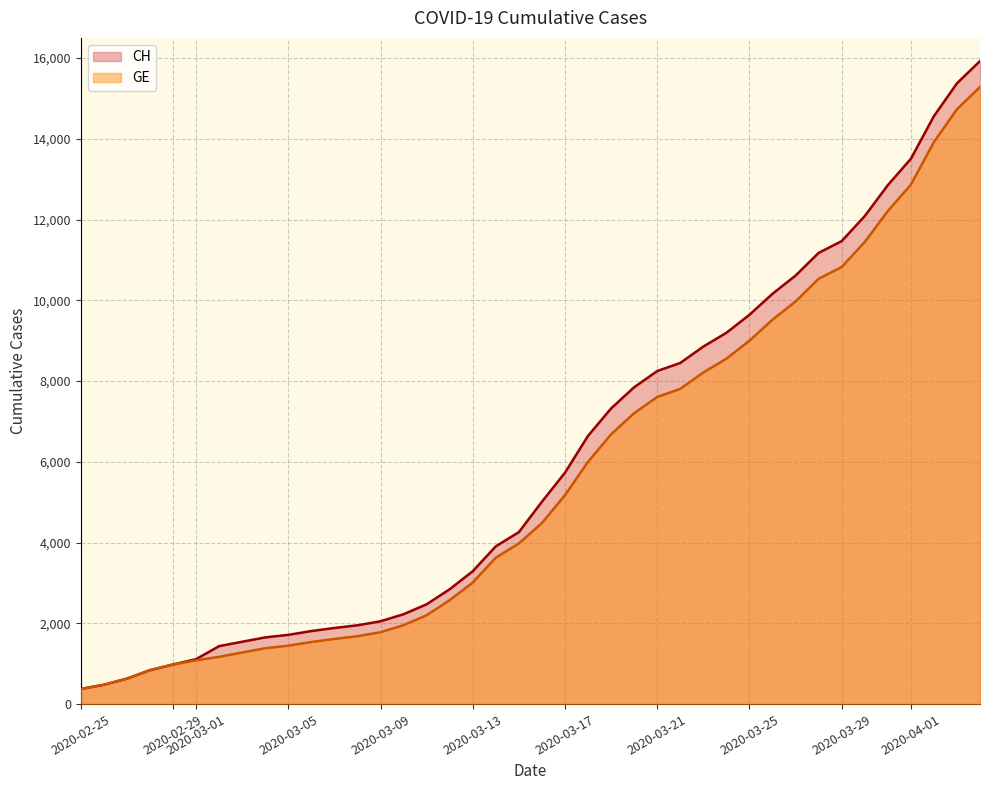

Is the value of GE at 2020-04-01 greater than the value of CH at 2020-03-05?

Yes